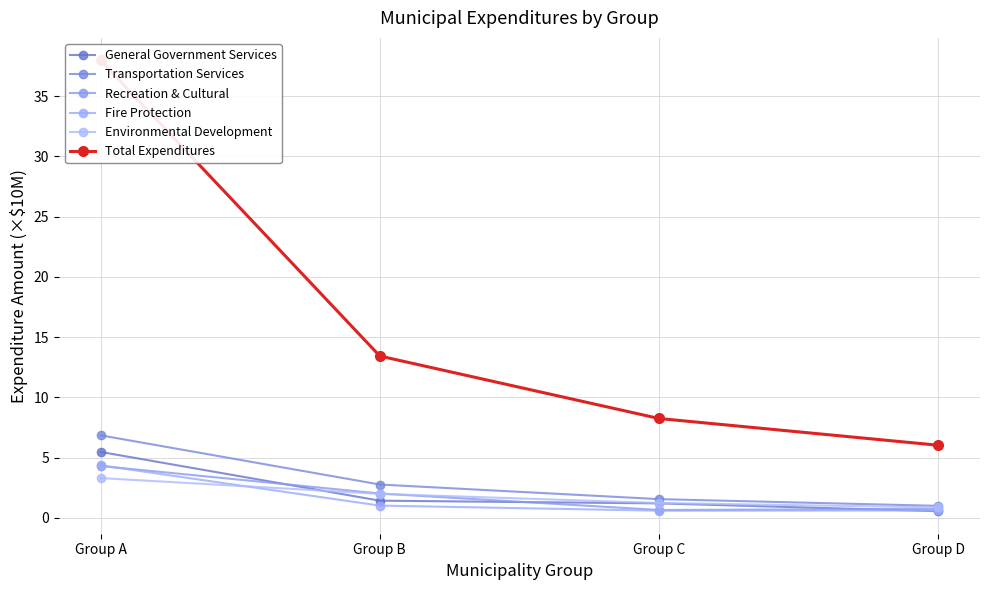

Does the chart have visible grid lines?

Yes